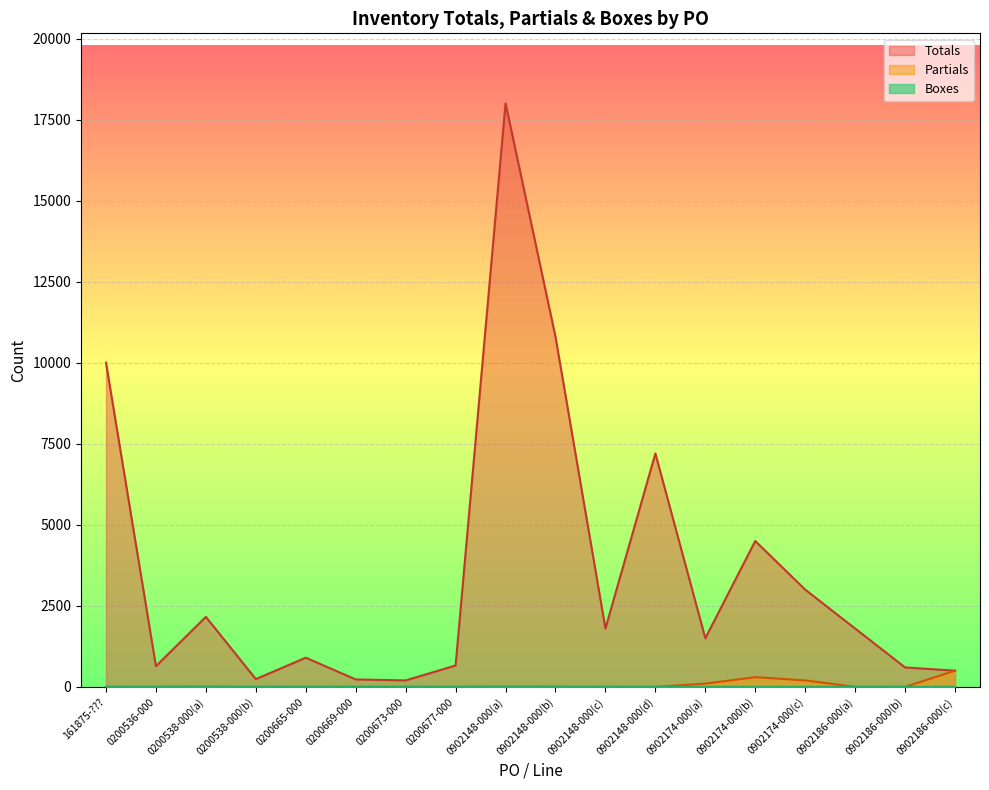

Between 0200669-000 and 161875-???, which is larger?

161875-???